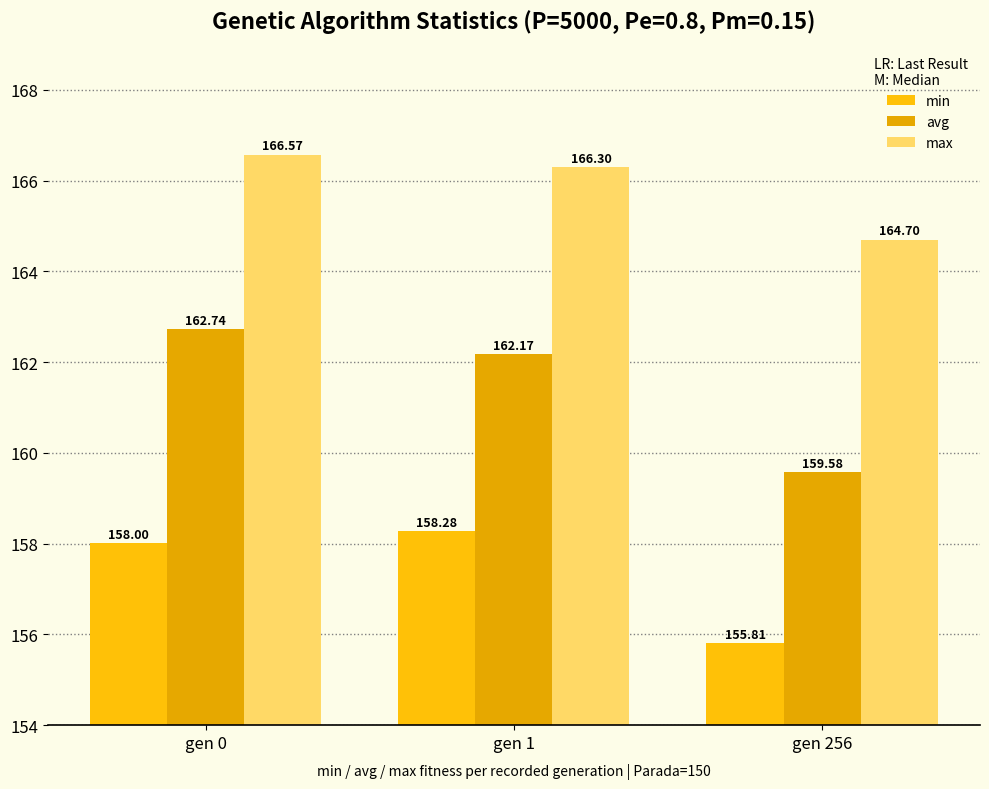

Reading left to right, list all the values displayed in this chart.

min: 158.0	158.3	155.8
avg: 162.7	162.2	159.6
max: 166.6	166.3	164.7